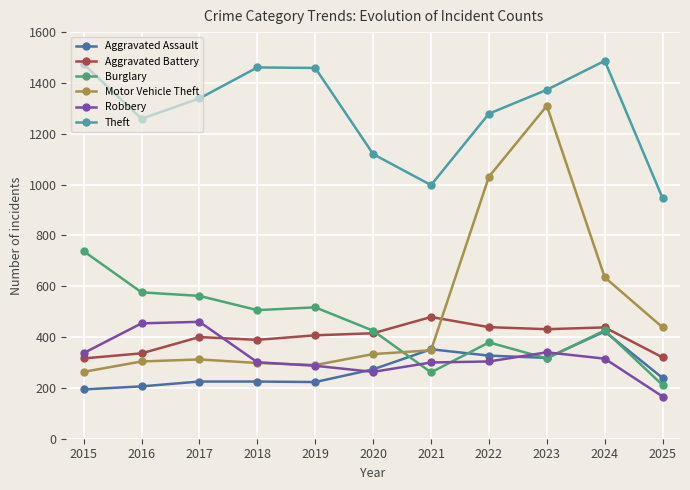

At which category is the sum across all series the highest?

2023